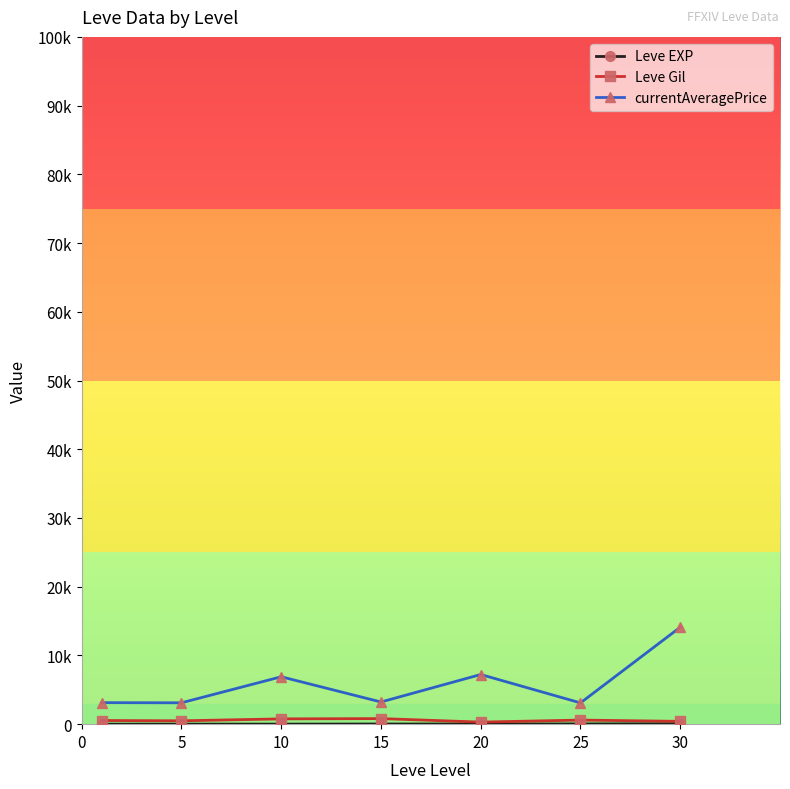

What is the minimum value shown in the chart?

1.3